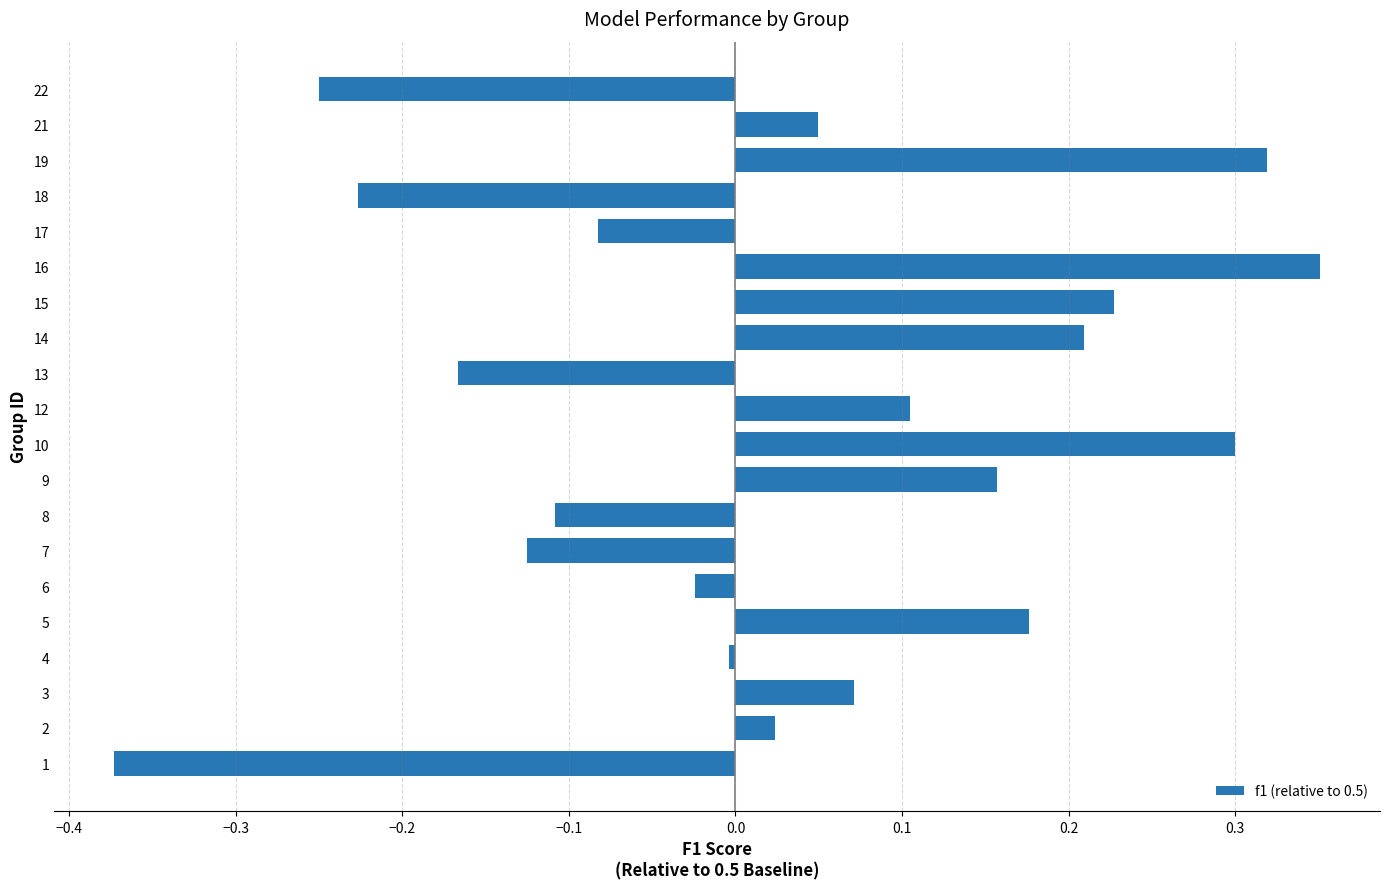

Count the number of values greater than 0.

11